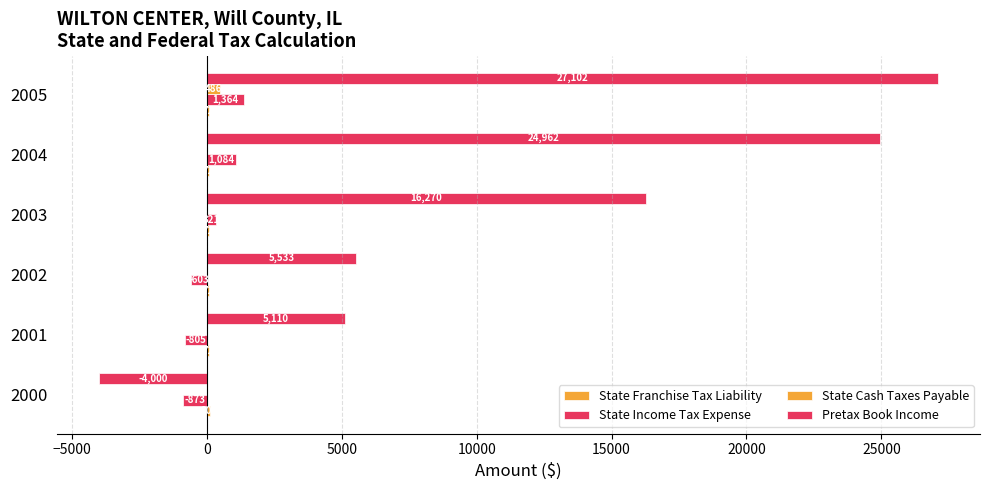

What is the difference between the maximum and second lowest values in the State Income Tax Expense series?

2168.6